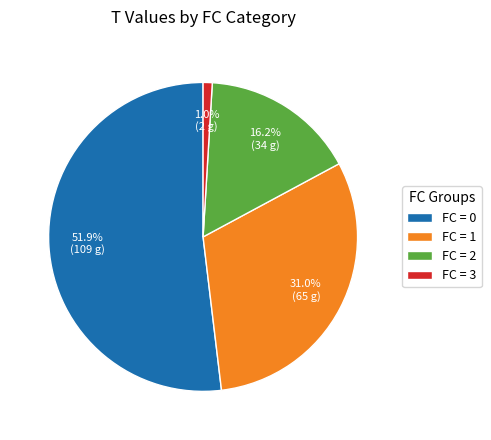

Count the number of slices in the pie.

4